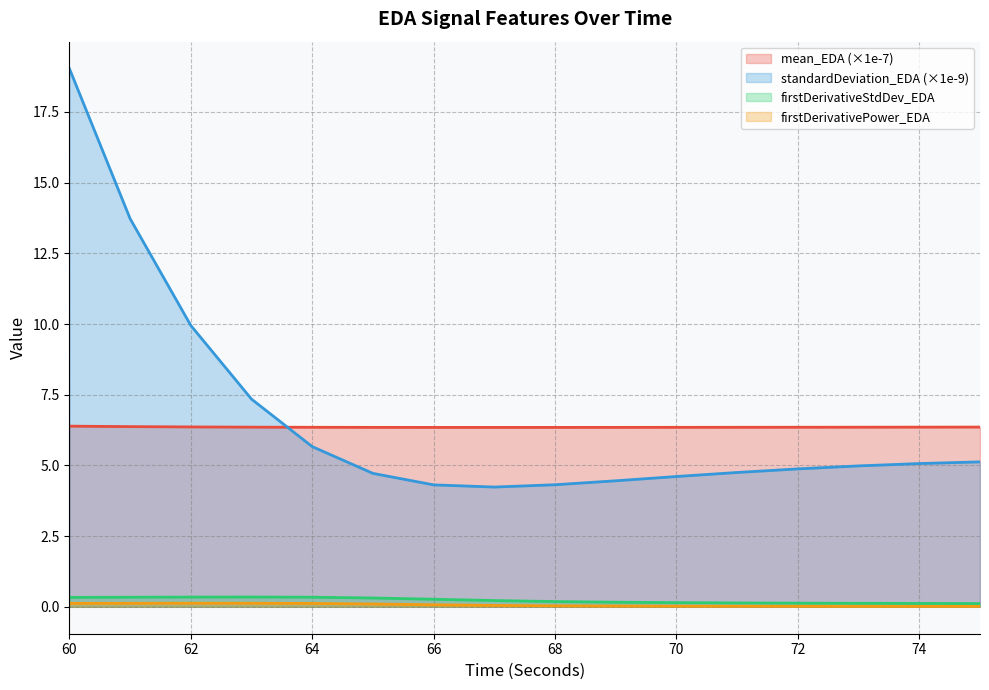

True or false: standardDeviation_EDA has a value of 4.3 at 68.

True